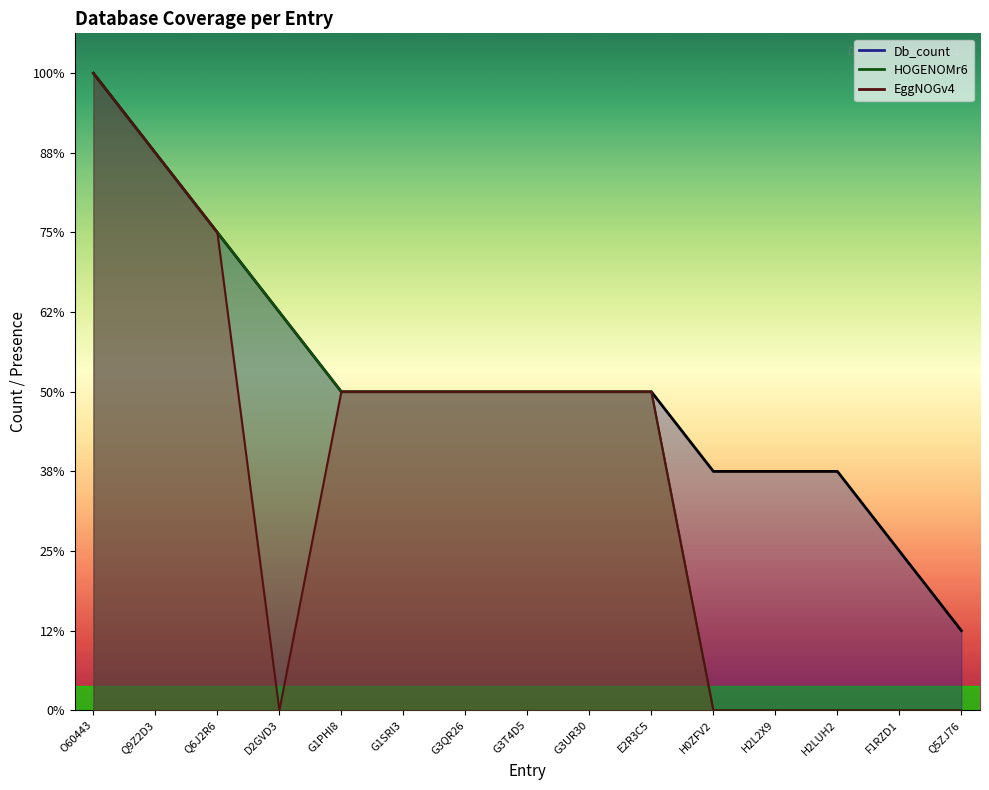

True or false: Db_count_line and EggNOGv4_line intersect in this chart.

False